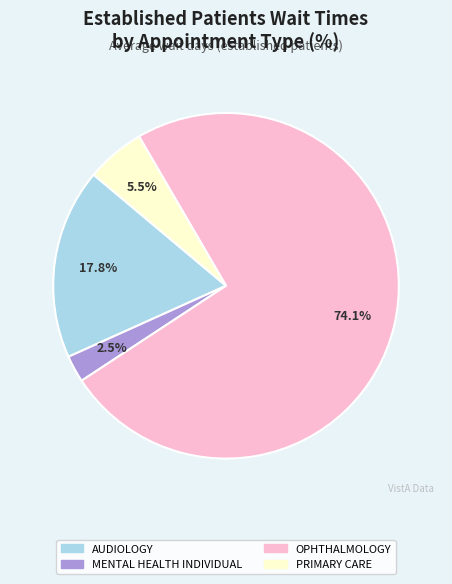

Does any single category account for the majority?

Yes